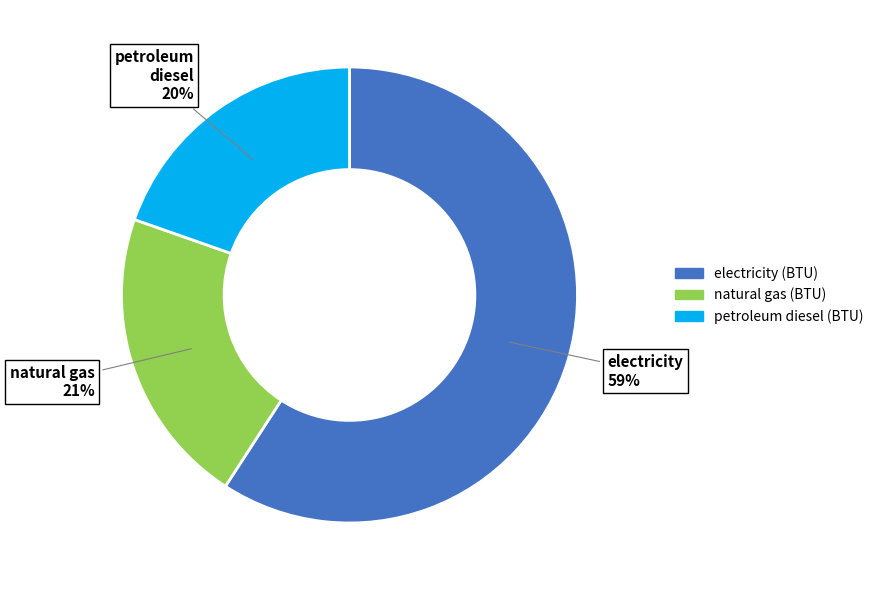

Is it true that natural gas (BTU) is 21% of the pie?

True